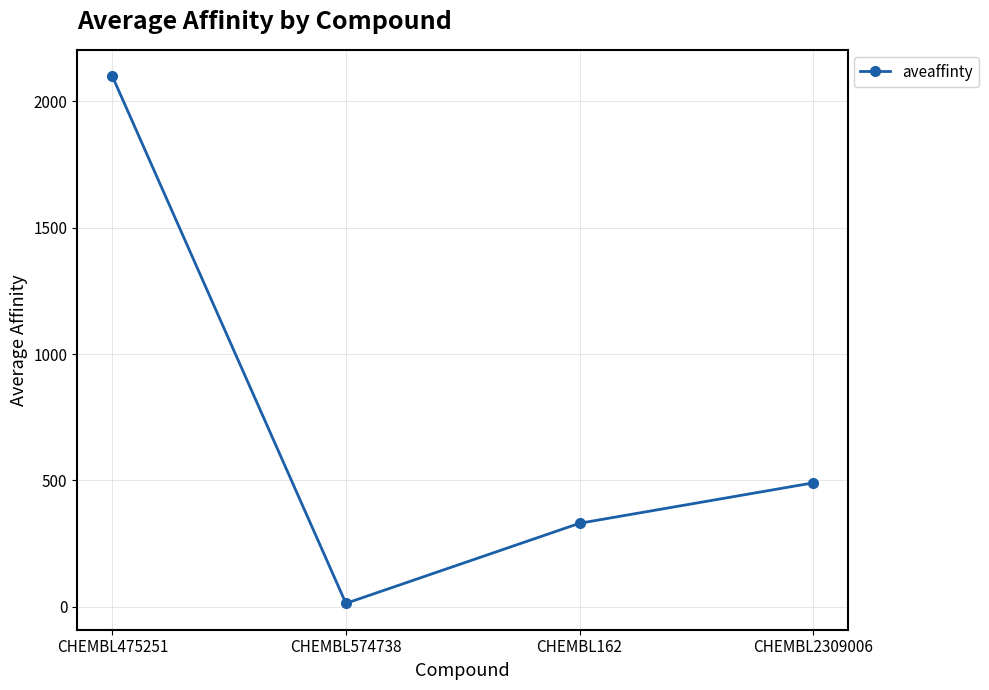

Rank the categories by value from highest to lowest.

CHEMBL475251, CHEMBL2309006, CHEMBL162, CHEMBL574738